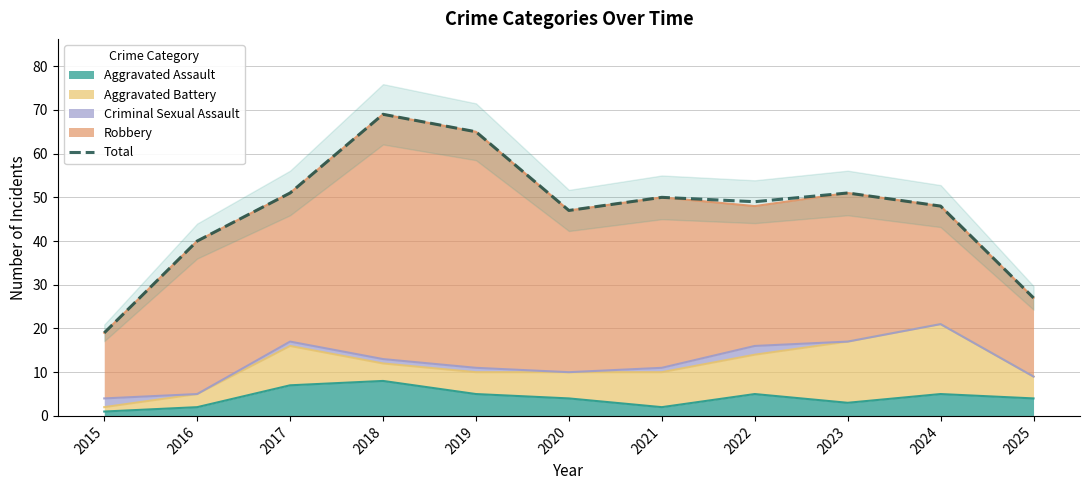

List the labels in order of value, smallest first.

2015, 2025, 2016, 2020, 2024, 2022, 2021, 2017, 2023, 2019, 2018